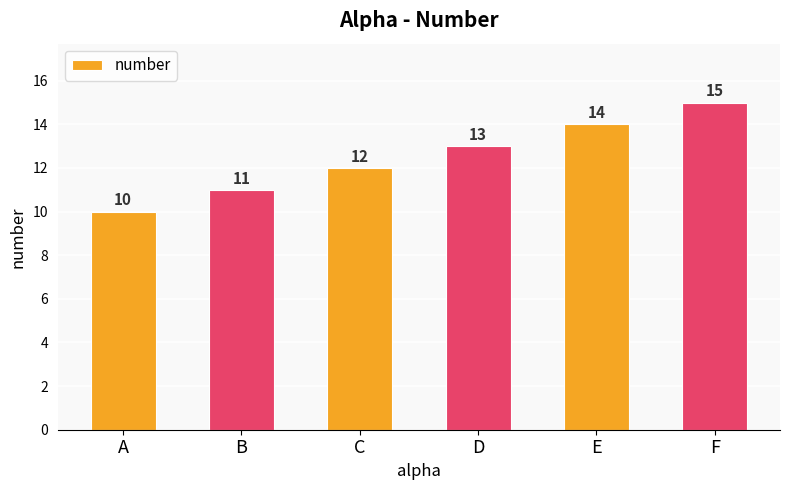

Where is the data nearest to the value 12?

C